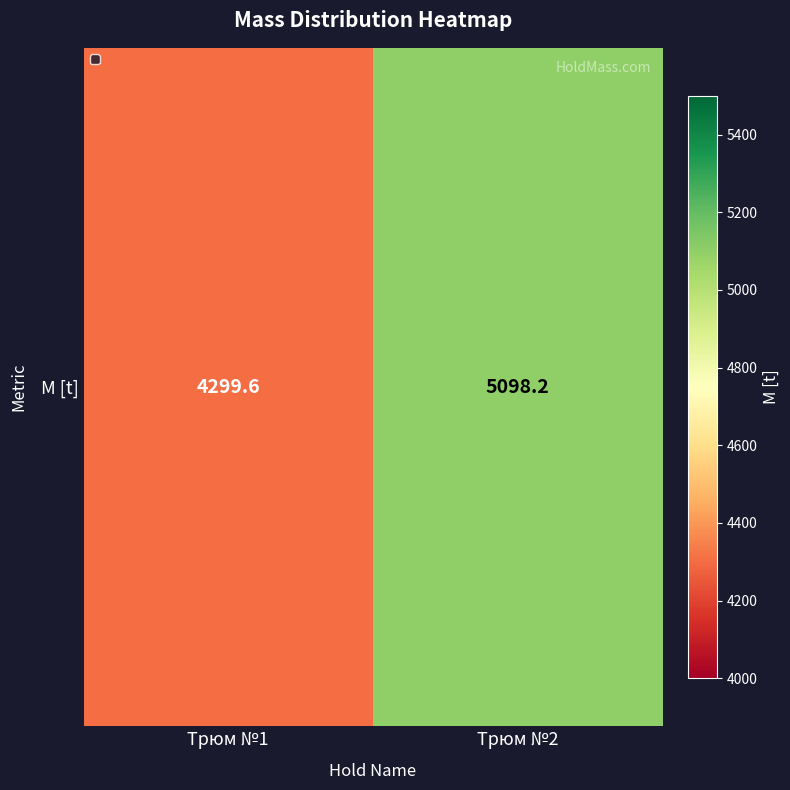

What is the difference between the maximum and minimum values?

798.6